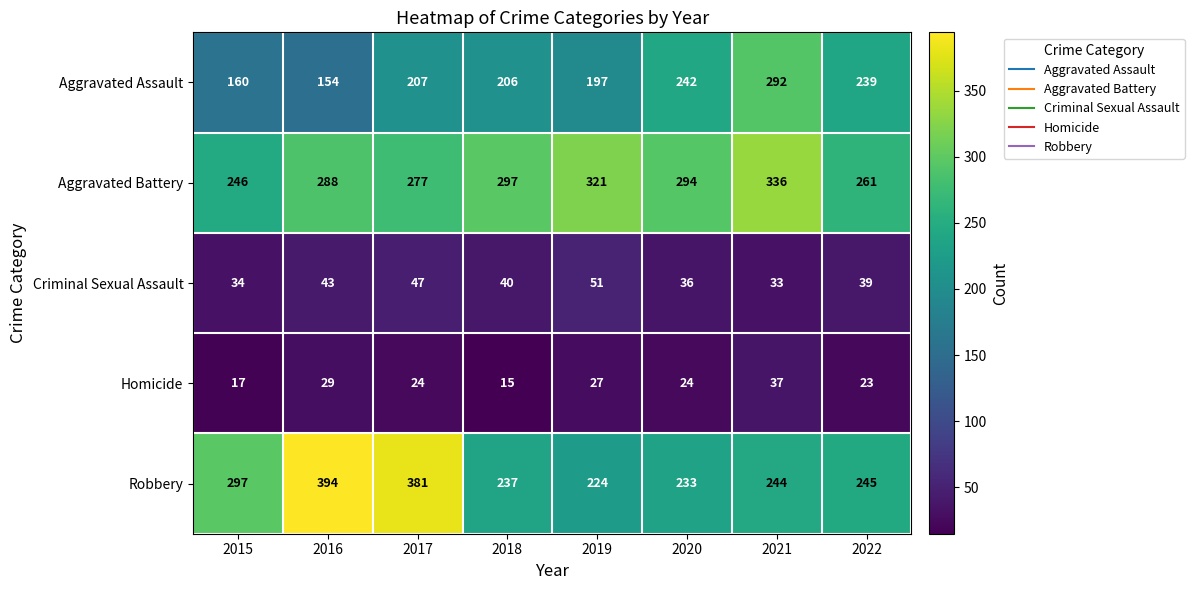

Count the number of data series in this chart.

5